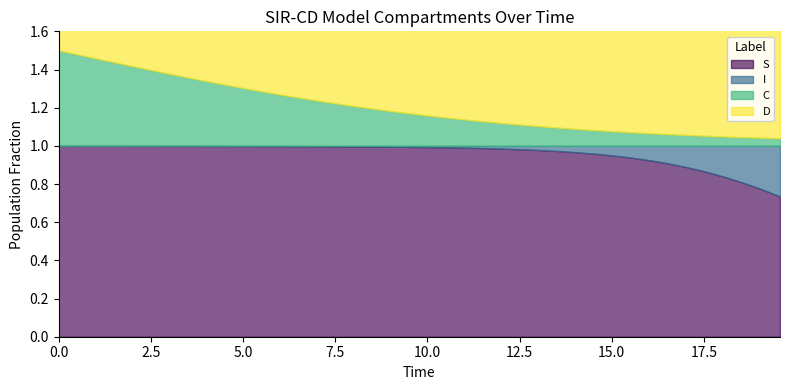

What is the sum of all D values?

31.9